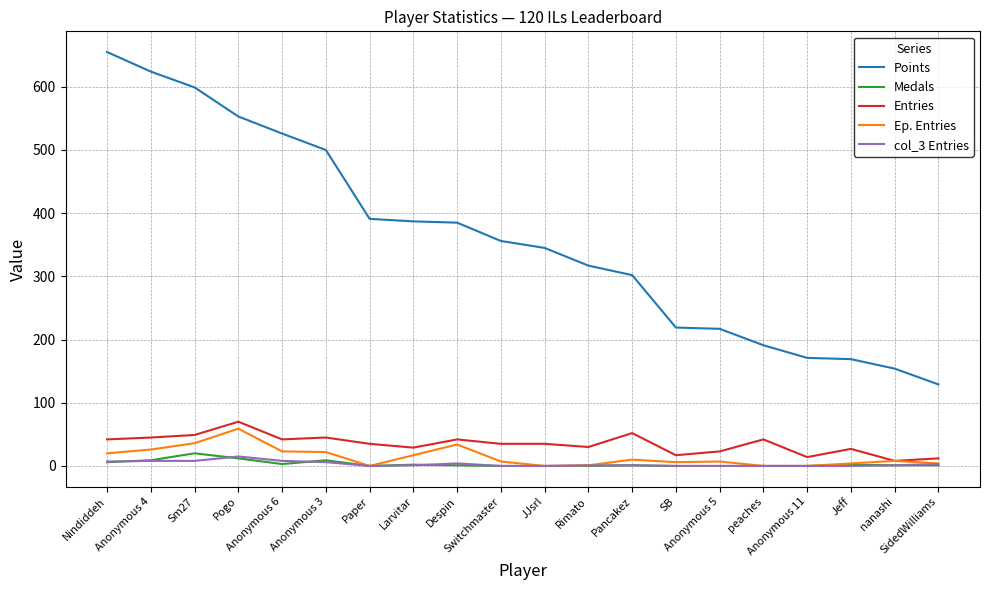

True or false: col_3 Entries and Points cross at least once.

False